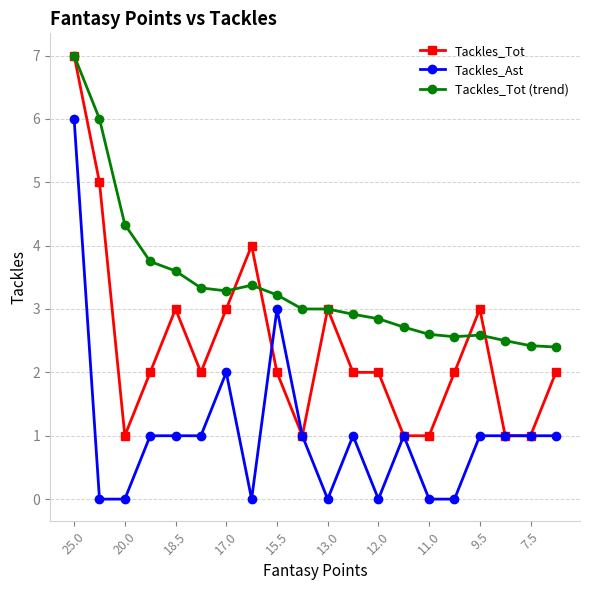

True or false: Tackles_Ast and Tackles_Tot (trend) intersect in this chart.

False